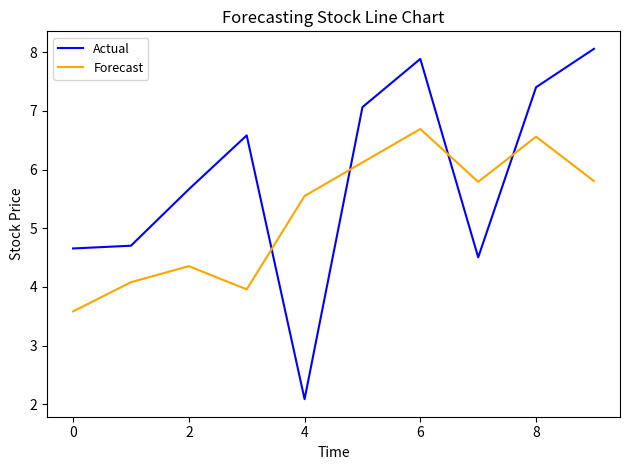

After their last crossing, which series has the higher values: Actual or Forecast?

Actual